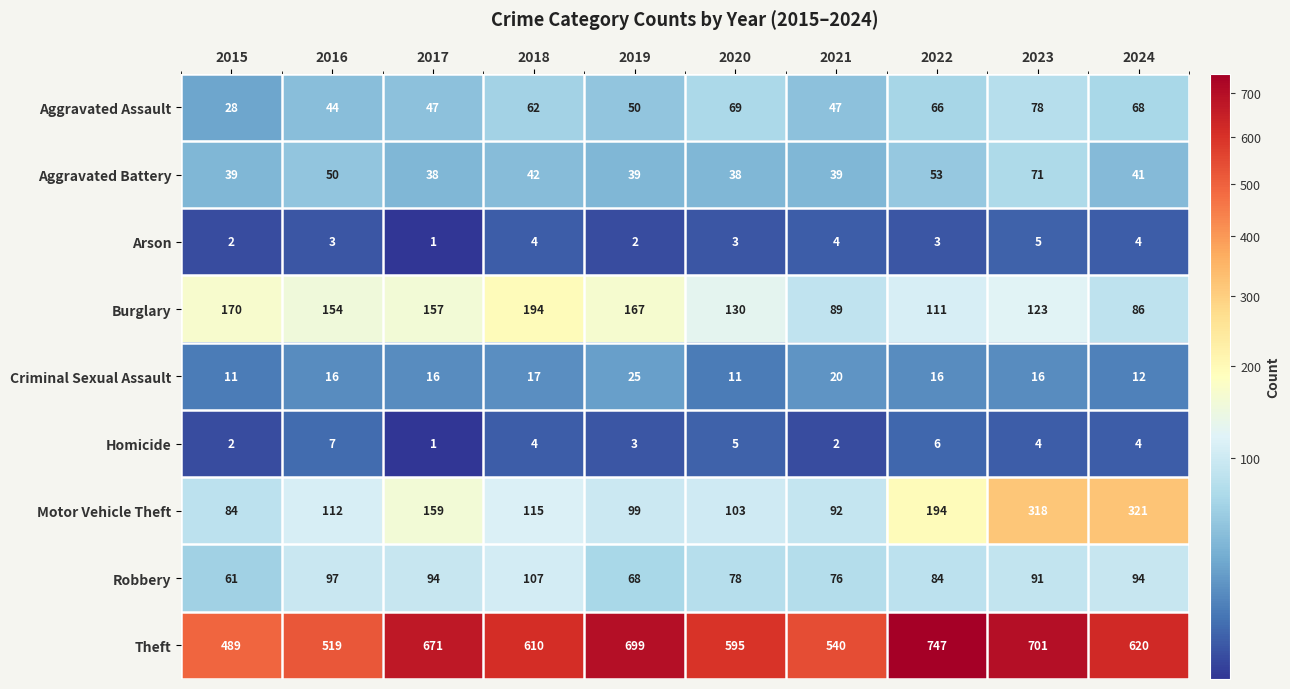

Rank the series by their maximum value, from lowest to highest.

Arson, Homicide, Criminal Sexual Assault, Aggravated Battery, Aggravated Assault, Robbery, Burglary, Motor Vehicle Theft, Theft